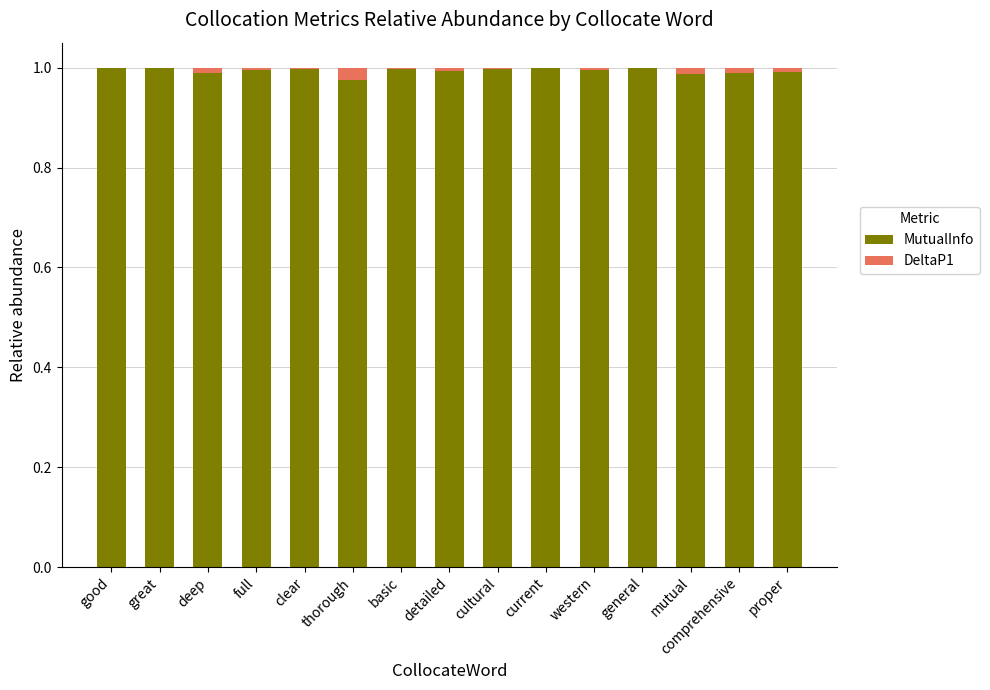

The value of MutualInfo at current is 0.7. True or false?

False